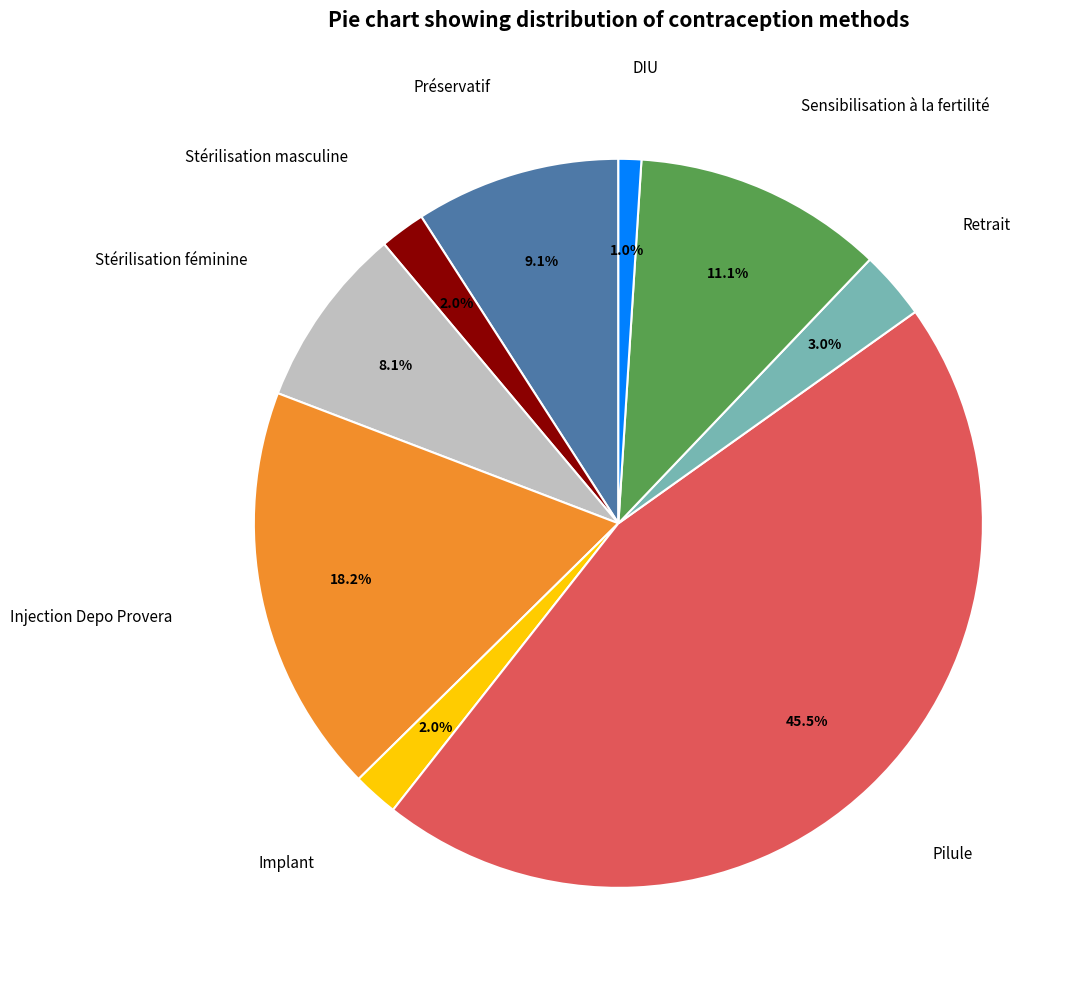

Does any single category account for the majority?

No